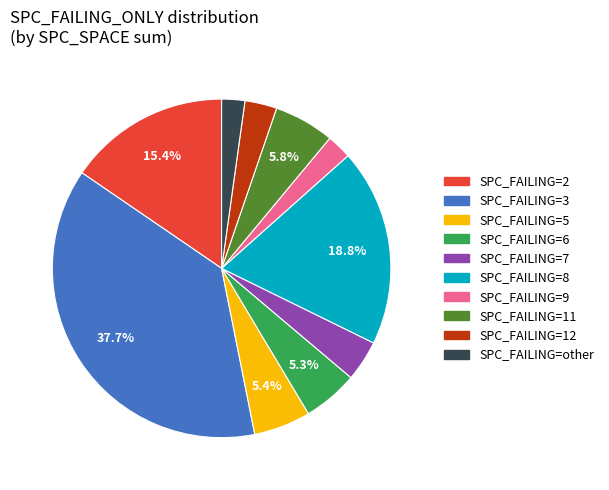

Which has a higher value, SPC_FAILING=11 or SPC_FAILING=8?

SPC_FAILING=8